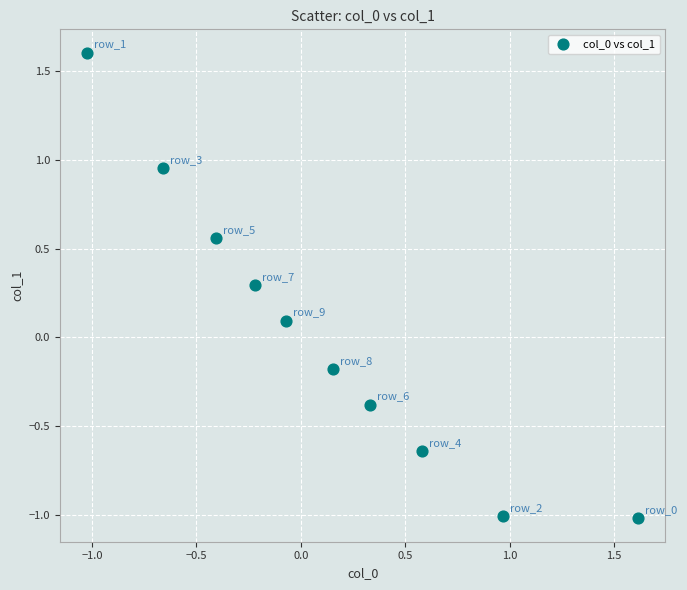

What is the range of X values (max minus min)?

2.6